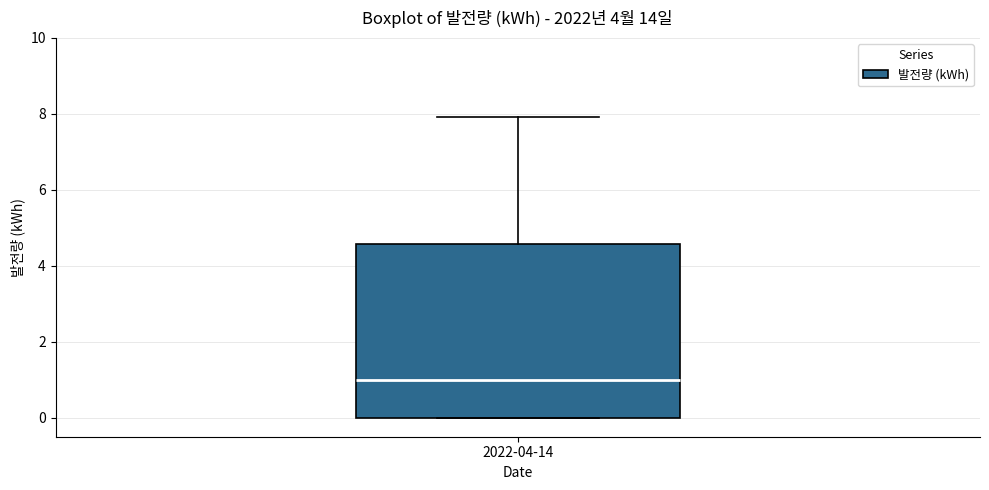

Transcribe this box plot: give where the median line is, the range the box spans, and where the two whiskers end, as read against the y-axis. The values are not printed on the chart, so give them approximately, as read against the axis.

median 1.0, box 0.0 to 4.6, whiskers 0.0 to 8.0